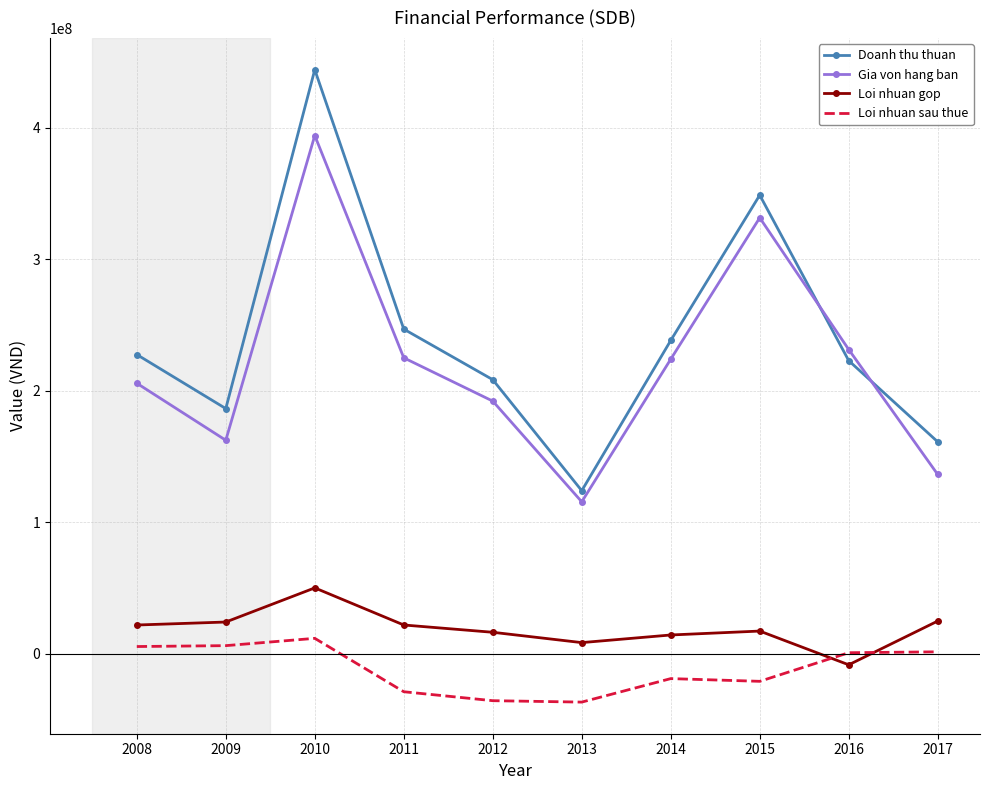

True or false: Gia von hang ban and Loi nhuan sau thue intersect in this chart.

False